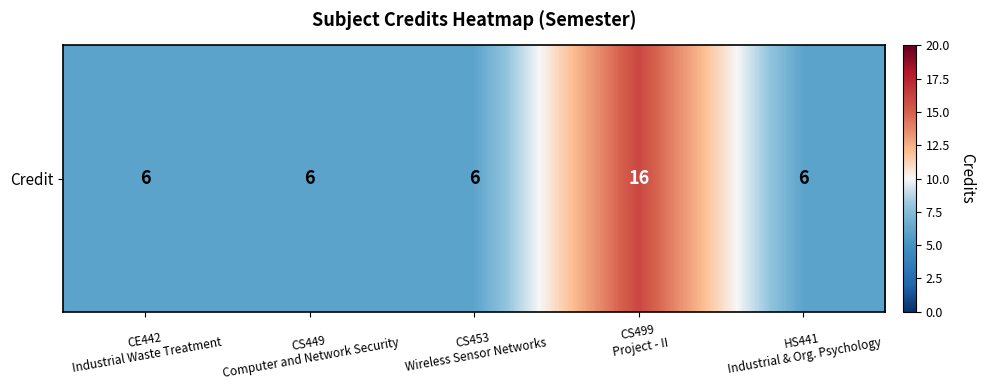

Reading left to right, transcribe all the data shown in this chart.

6	6	6	16	6